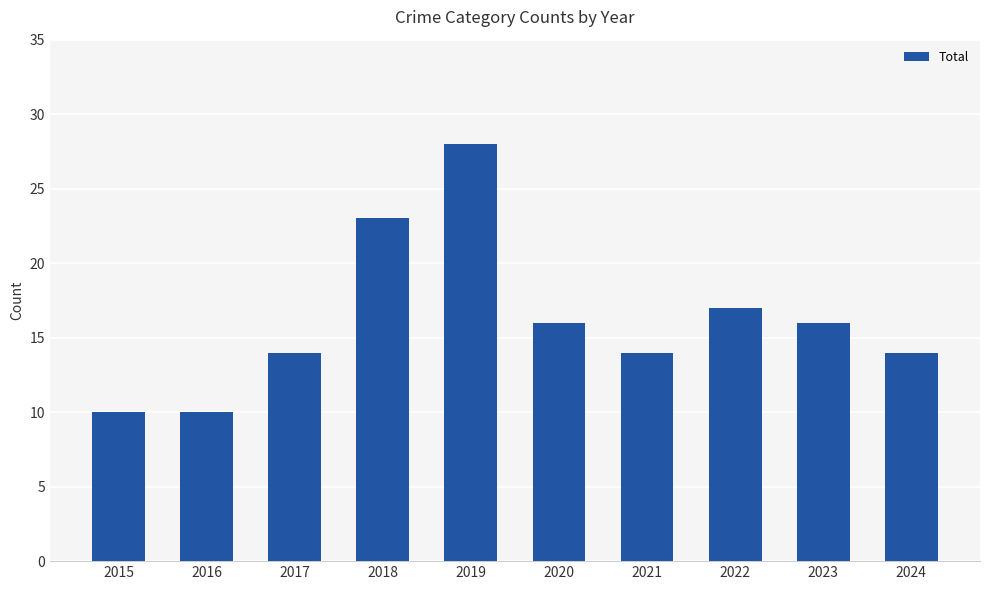

At which label is the value closest to 19?

2022